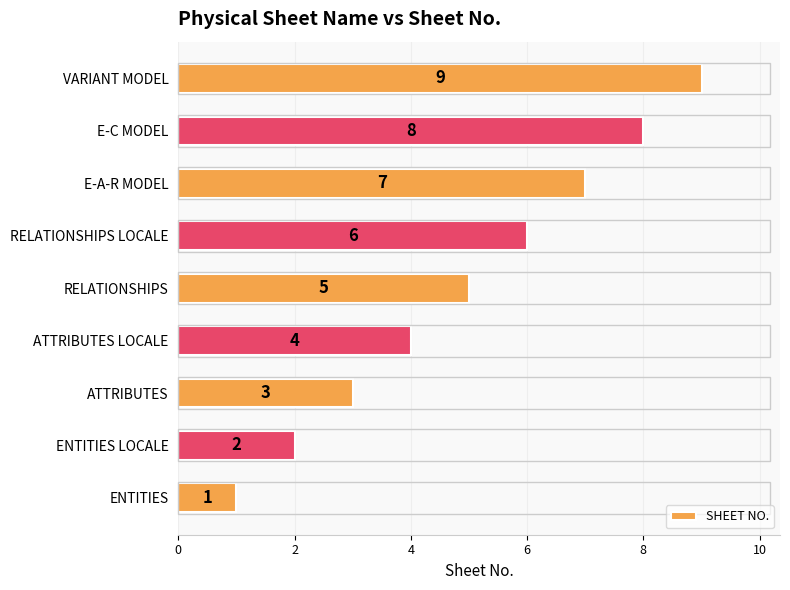

What is the ratio of the value at VARIANT MODEL to the value at E-A-R MODEL?

1.3